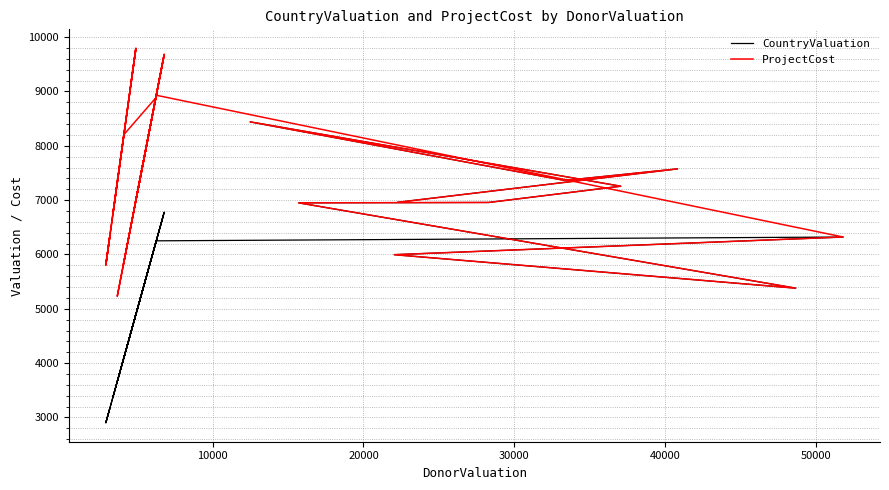

What is the minimum value for ProjectCost?

5230